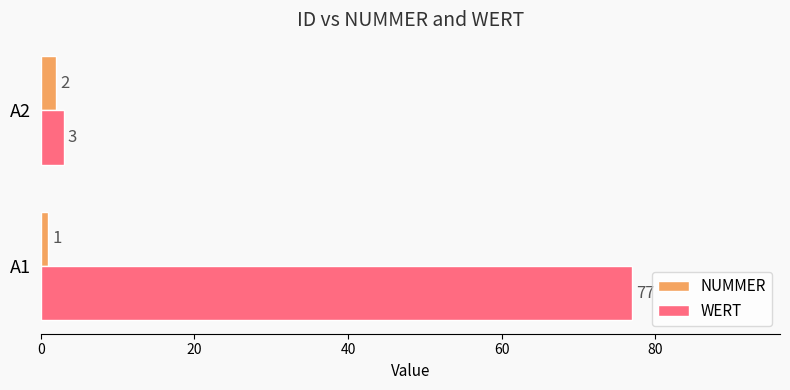

What is the maximum value shown in the chart?

77